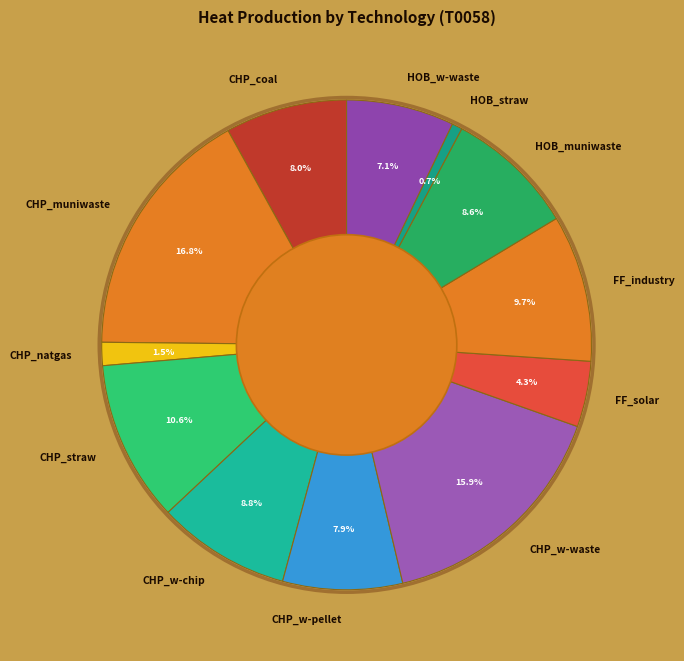

To the nearest percent, what percentage of the pie is FF_industry?

10%